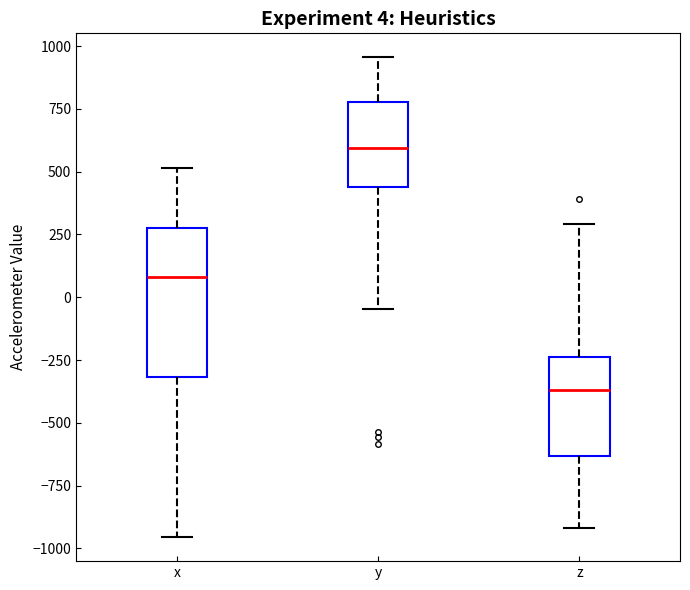

Which box's median line is the lowest?

z